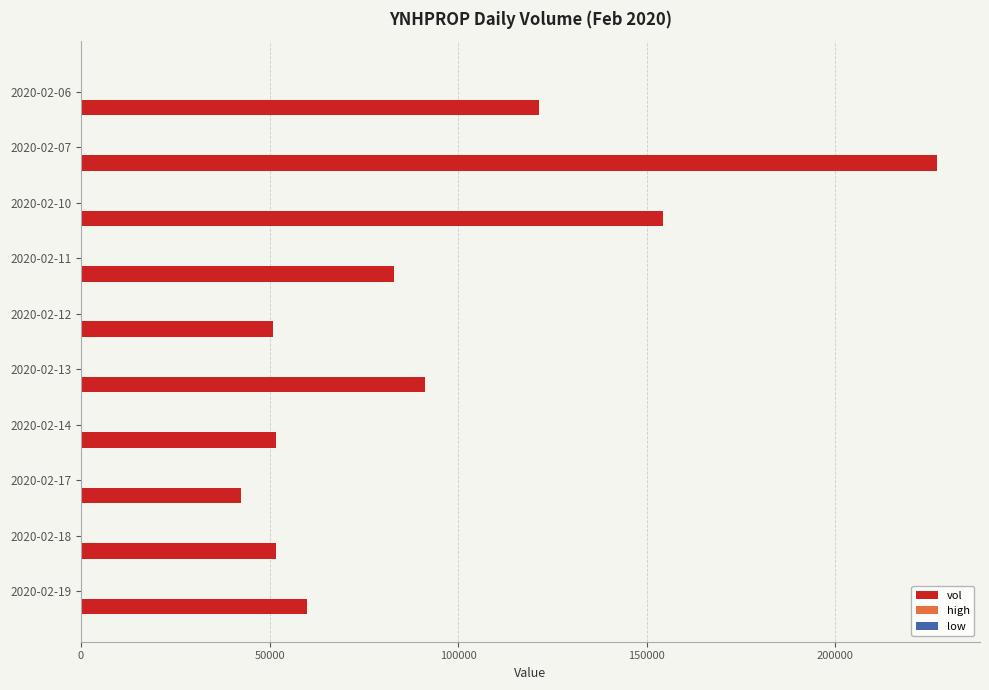

Which series has the largest total across all categories?

vol